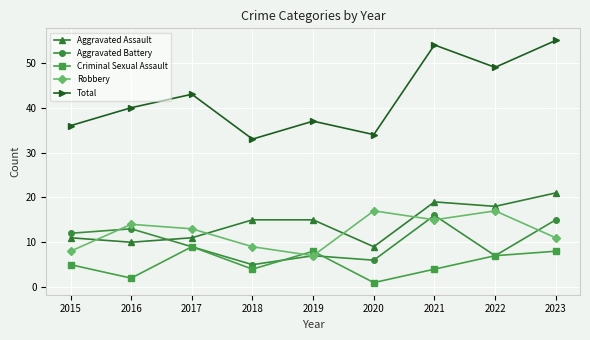

Rank the series by their maximum value, from highest to lowest.

Total, Aggravated Assault, Robbery, Aggravated Battery, Criminal Sexual Assault